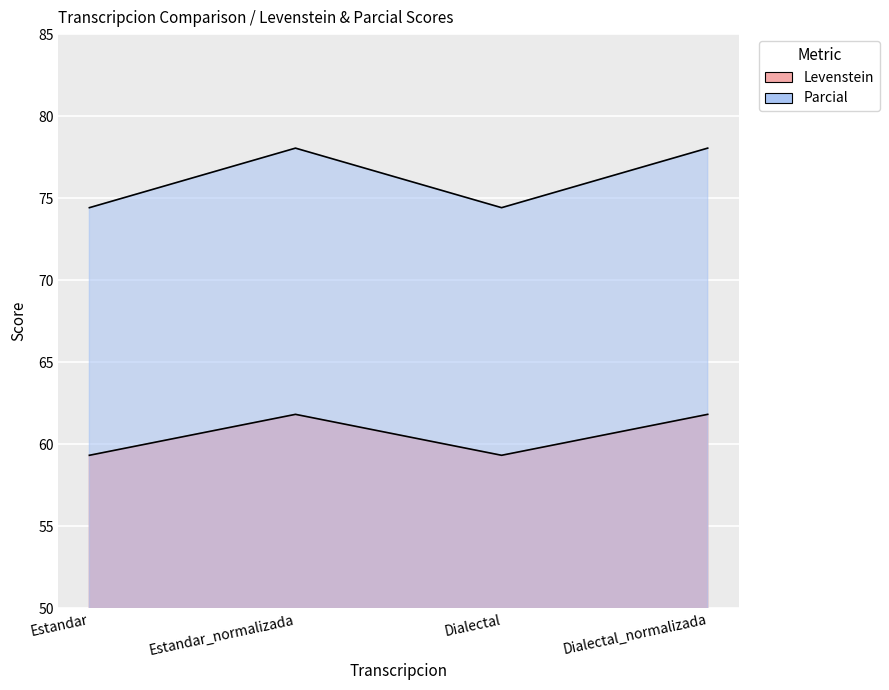

Which series has the largest range (max minus min)?

Parcial